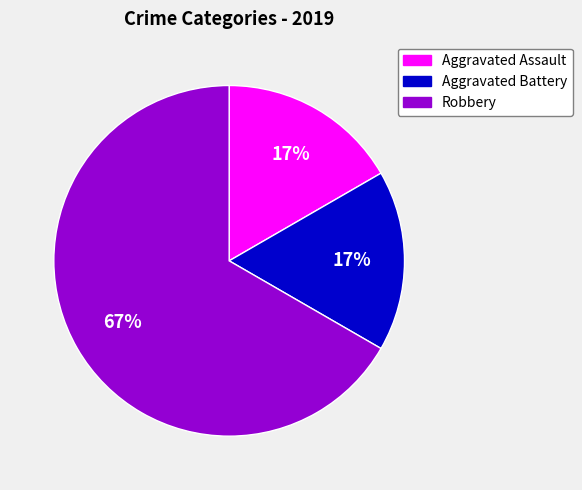

Does any single category account for the majority?

Yes